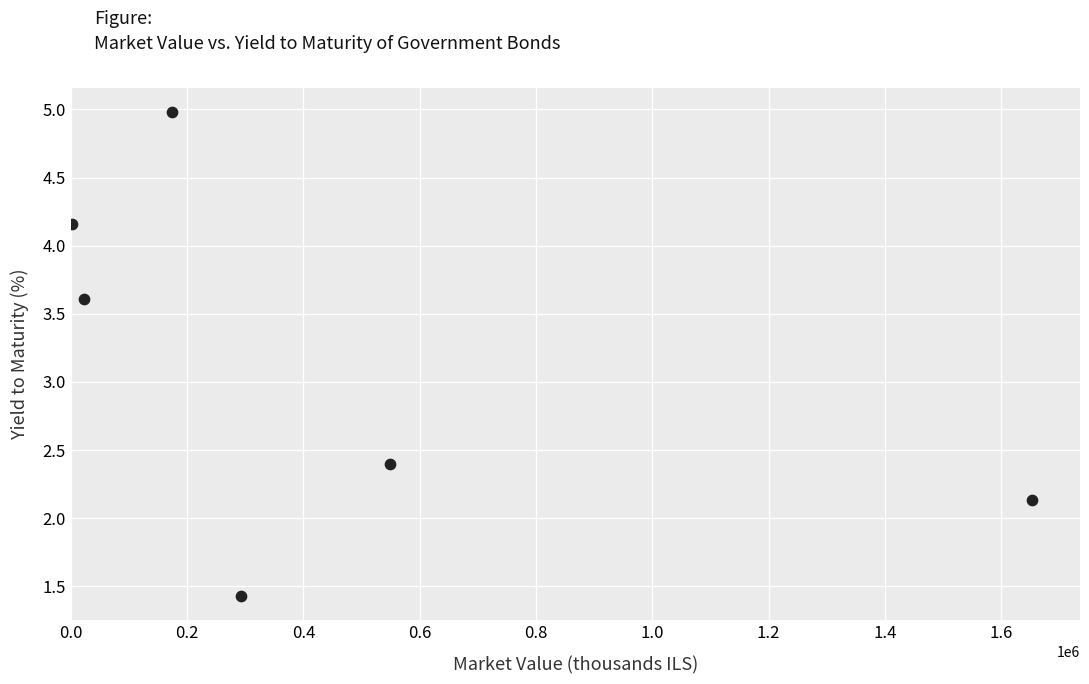

What is the average Y value?

3.1